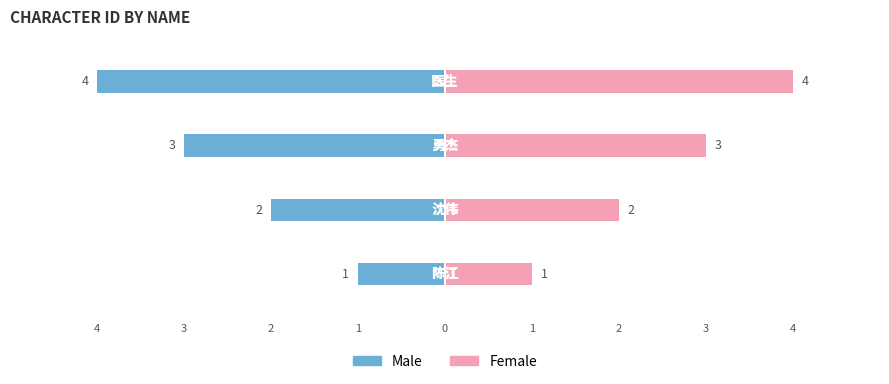

Which series has the largest range (max minus min)?

Male